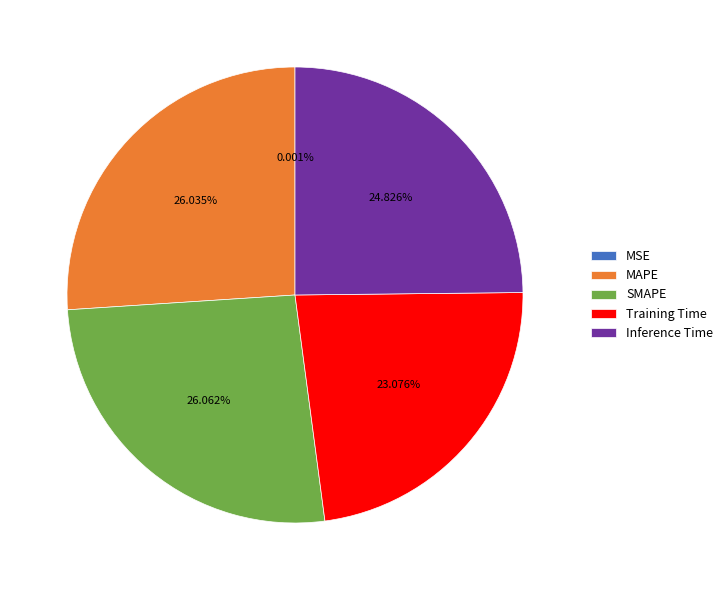

The MAPE slice represents 26% of the pie. True or false?

True